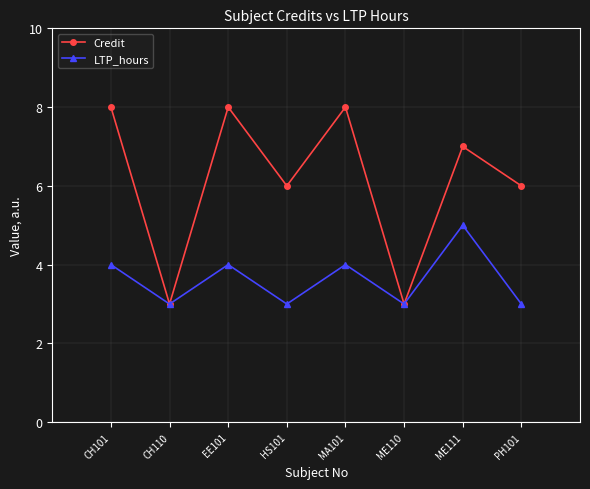

Which series has the largest range (max minus min)?

Credit